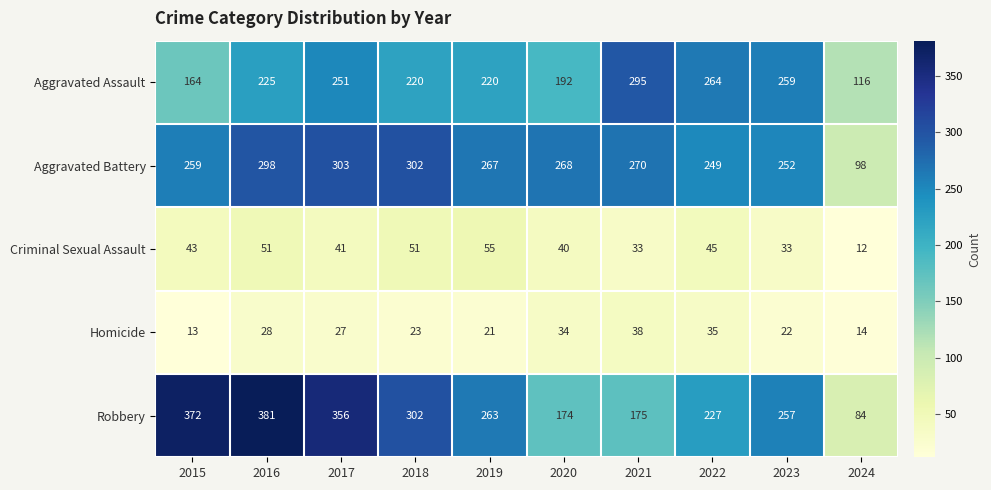

True or false: Robbery has a value of 372 at 2015.

True